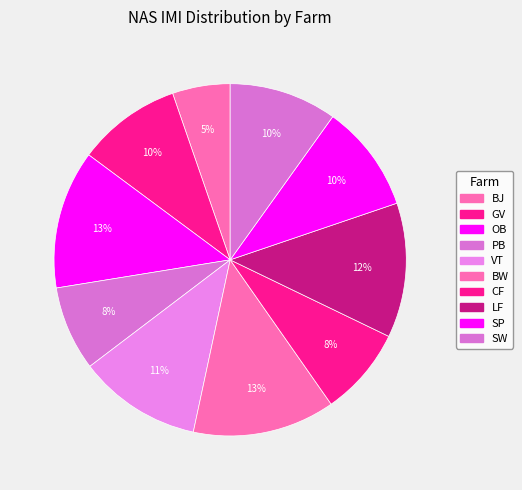

What is the ratio of the value at SW to the value at BW?

0.8